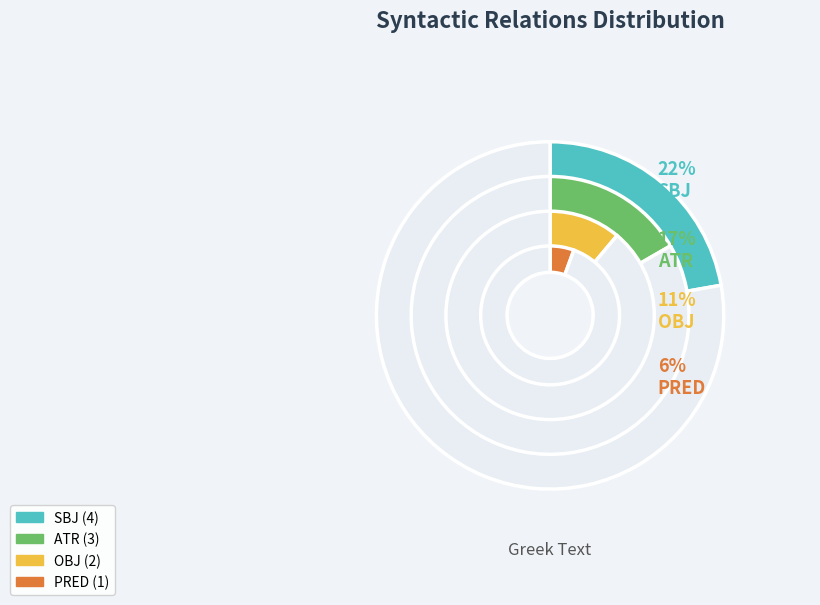

Which category has the biggest portion of the pie?

SBJ